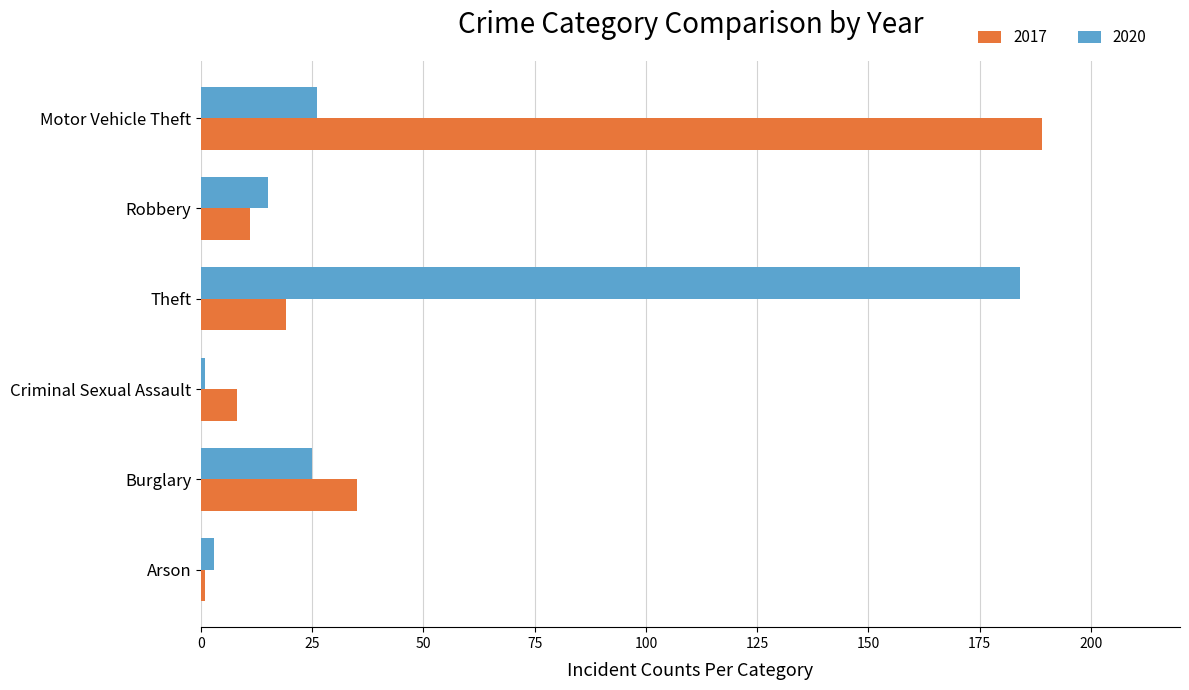

At which label is 2020 closest to 92?

Motor Vehicle Theft